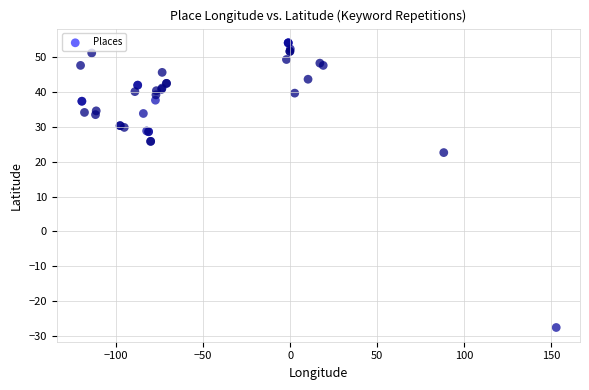

What Y value in the scatter plot is closest to 13?

22.6